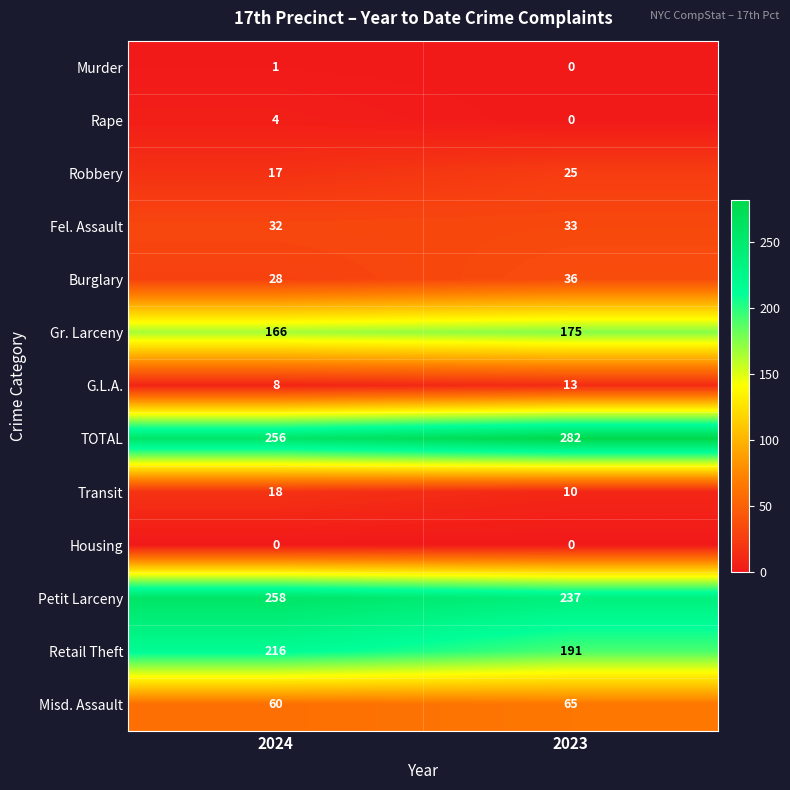

What is the maximum value shown in the chart?

282